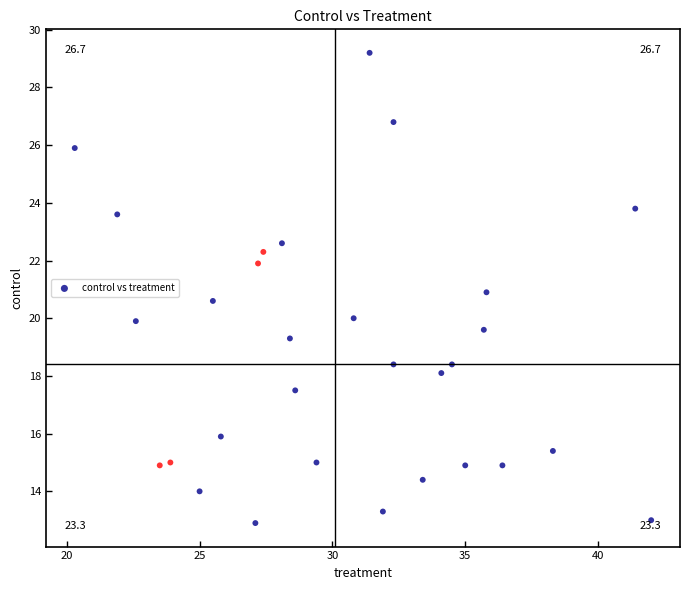

What is the range of Y values (max minus min)?

16.3